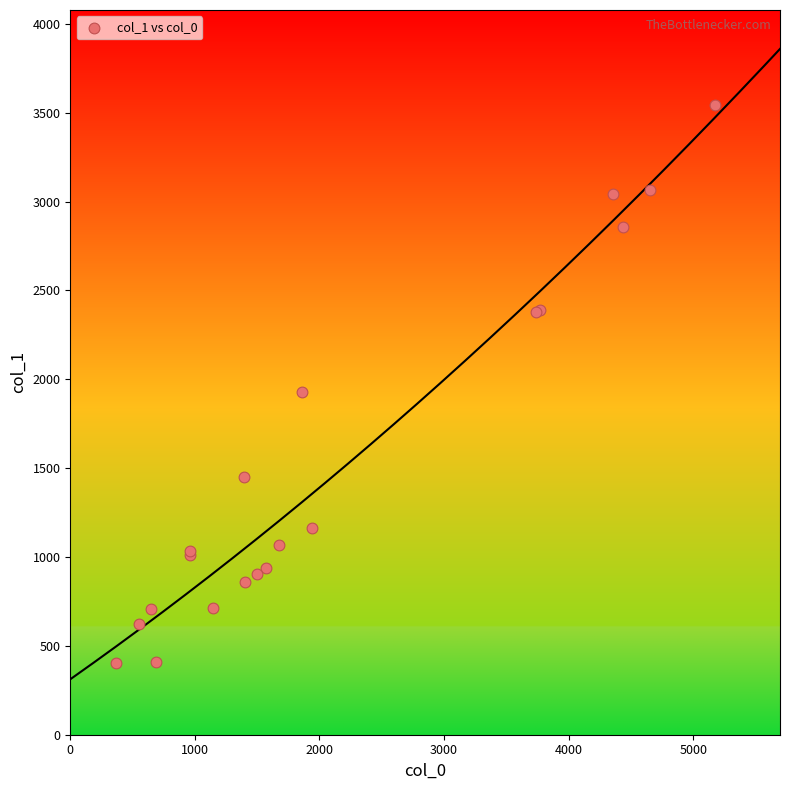

What Y value in the scatter plot is closest to 1975?

1928.7